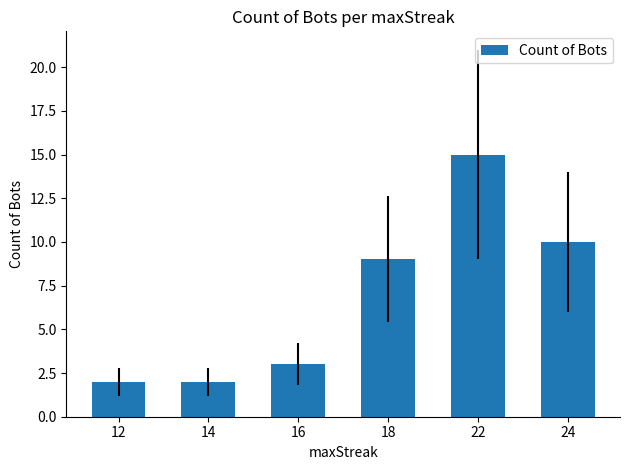

How many bars are there in total?

6